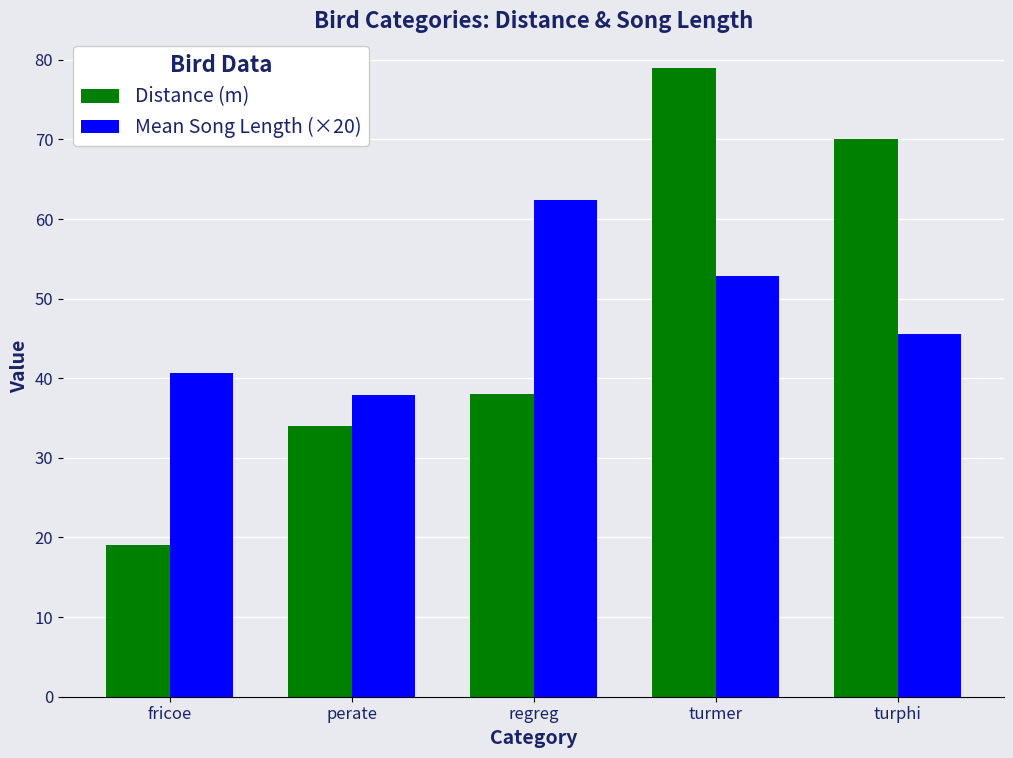

What is the label of the 2nd bar from the right?

turmer